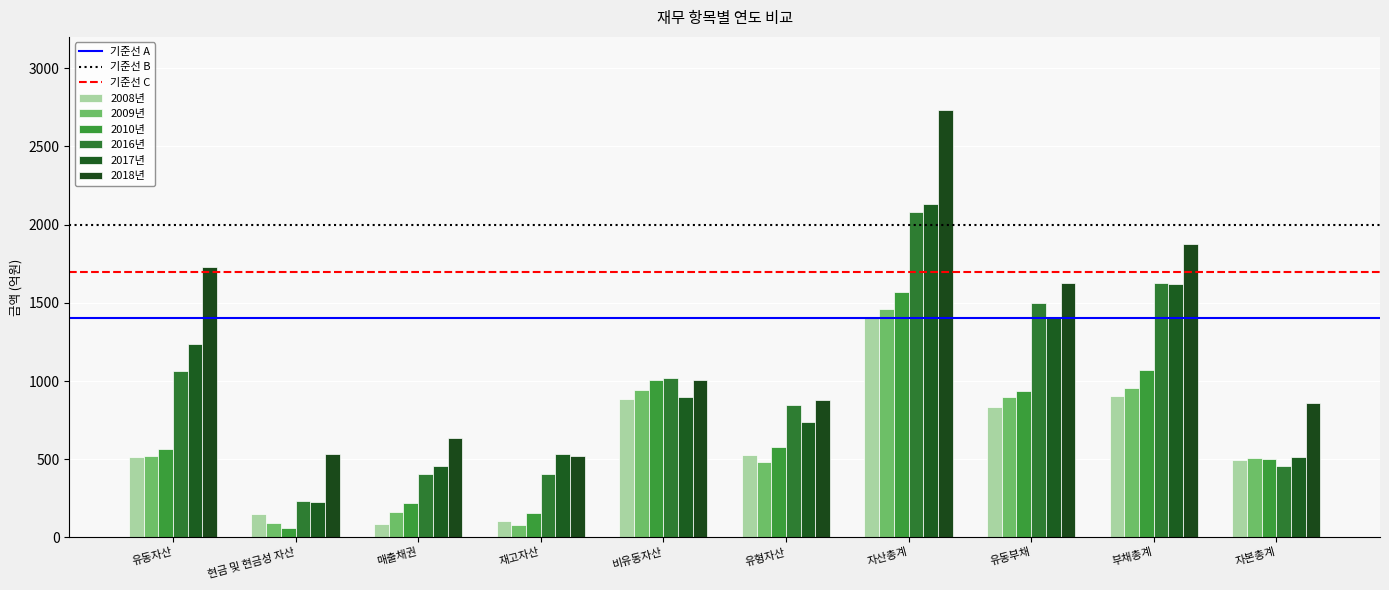

Is the value of 2009년 at 재고자산 greater than the value of 2010년 at 유동자산?

No